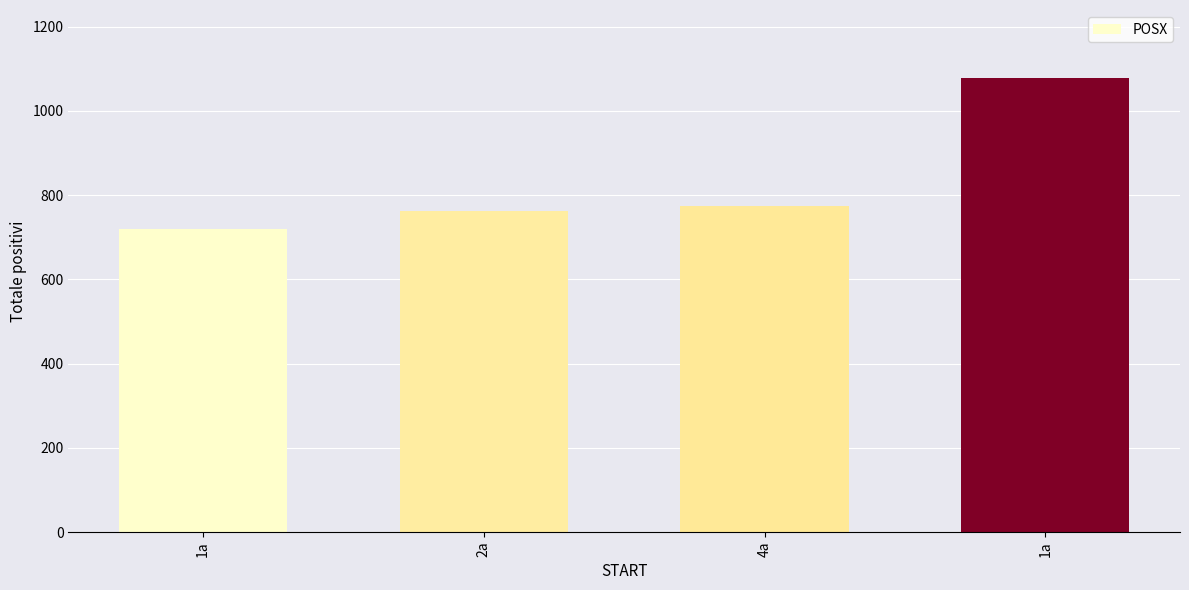

List the labels in order of value, smallest first.

1a, 2a, 4a, 1a